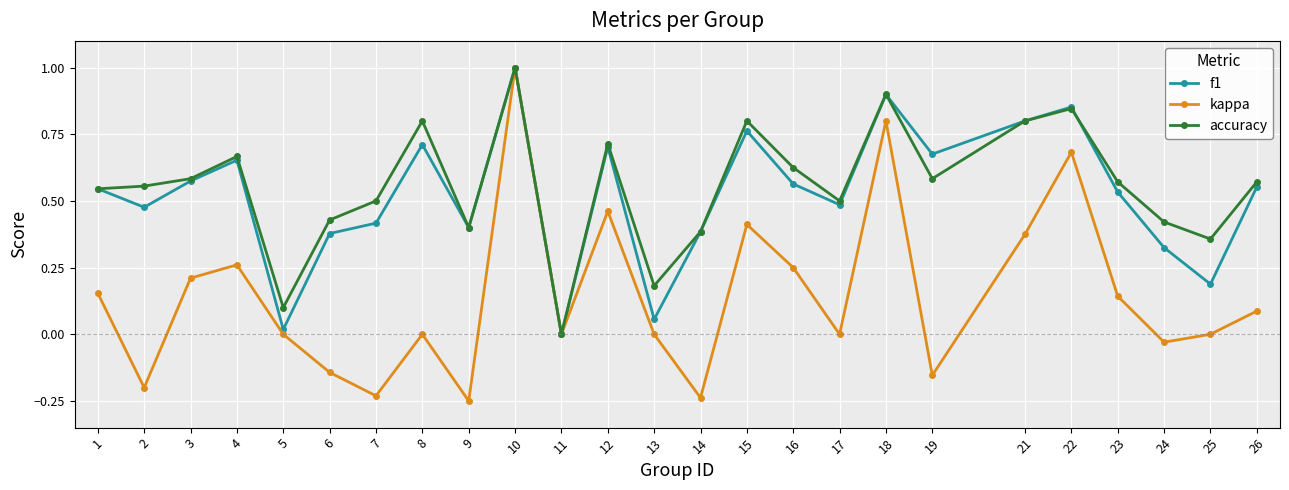

At which label is f1 closest to 0?

11